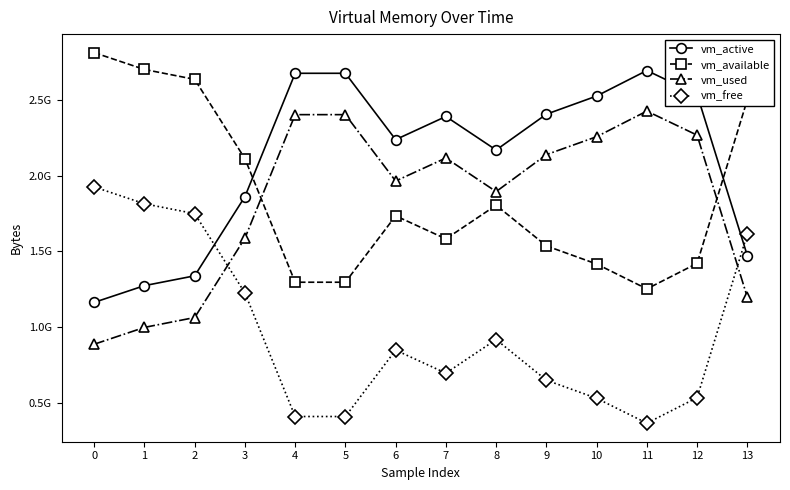

Rank the series at 9 from lowest to highest value.

vm_free, vm_available, vm_used, vm_active